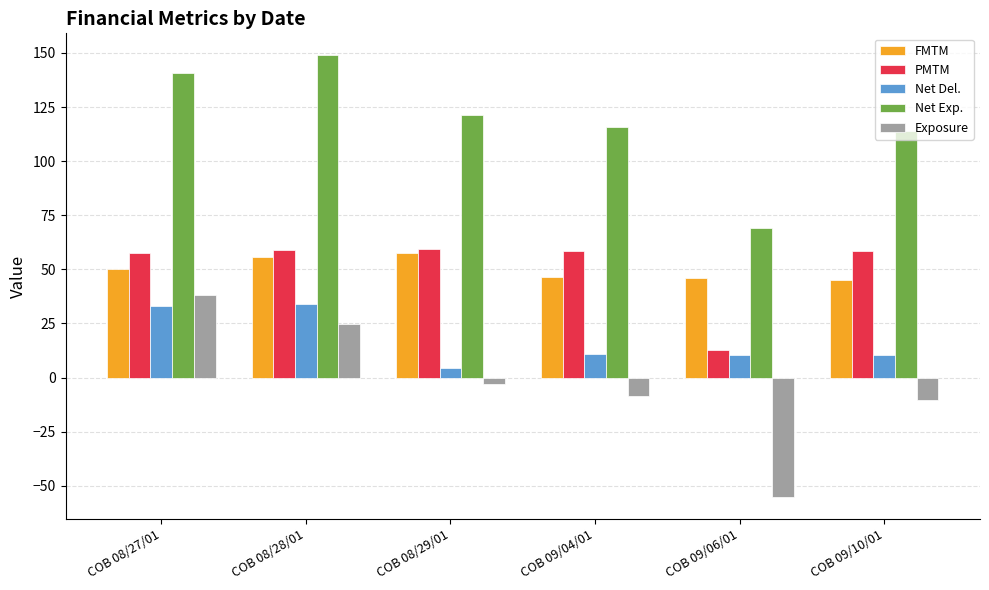

At how many categories does at least one series exceed 74?

5